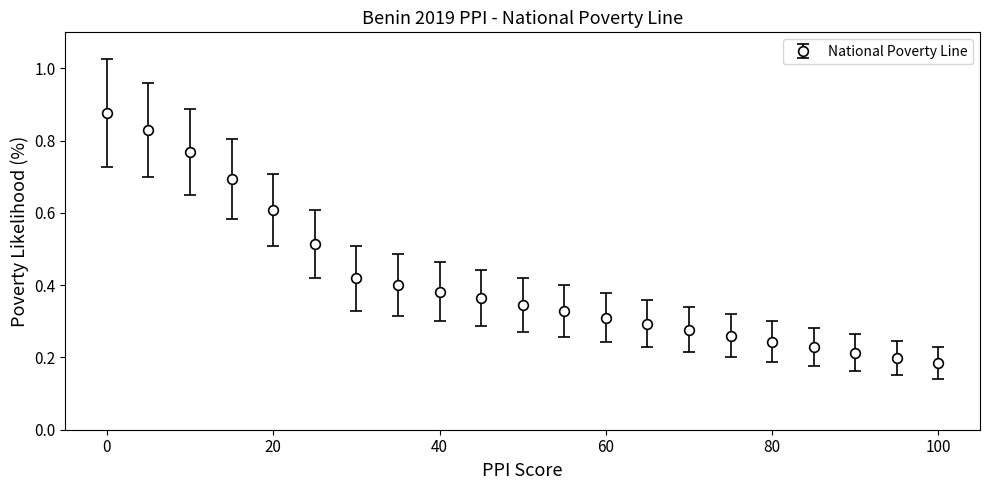

What is the difference between the maximum and second lowest values?

0.7